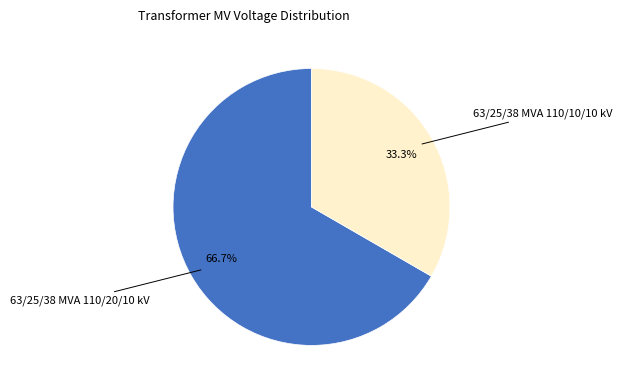

Does any single category account for the majority?

Yes